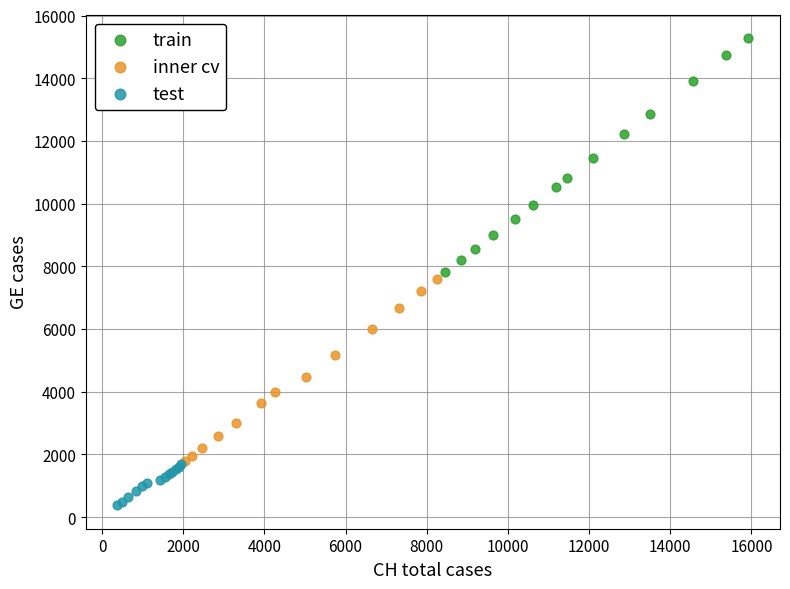

Which series has the widest spread of Y values?

train